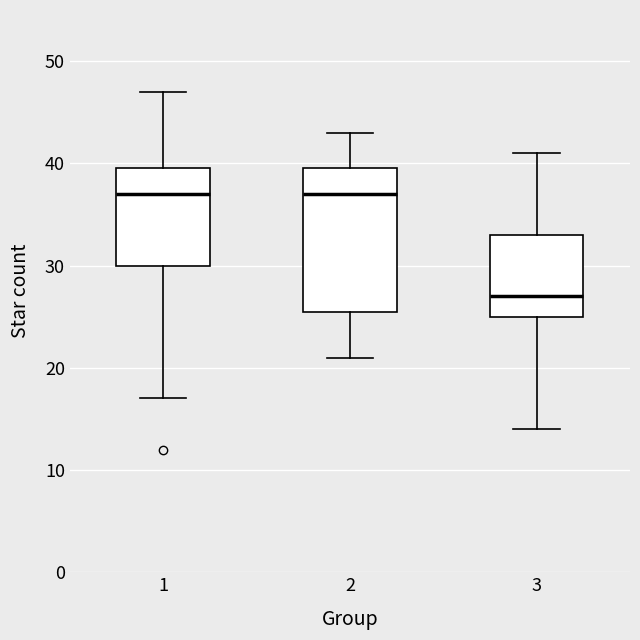

Reading left to right, transcribe this box plot: for each box, give where its median line is, the range the box spans, and where its two whiskers end, as read against the y-axis. The values are not printed on the chart, so give them approximately, as read against the axis.

1: median 37, box 30 to 40, whiskers 17 to 47
2: median 37, box 26 to 40, whiskers 21 to 43
3: median 27, box 25 to 33, whiskers 14 to 41